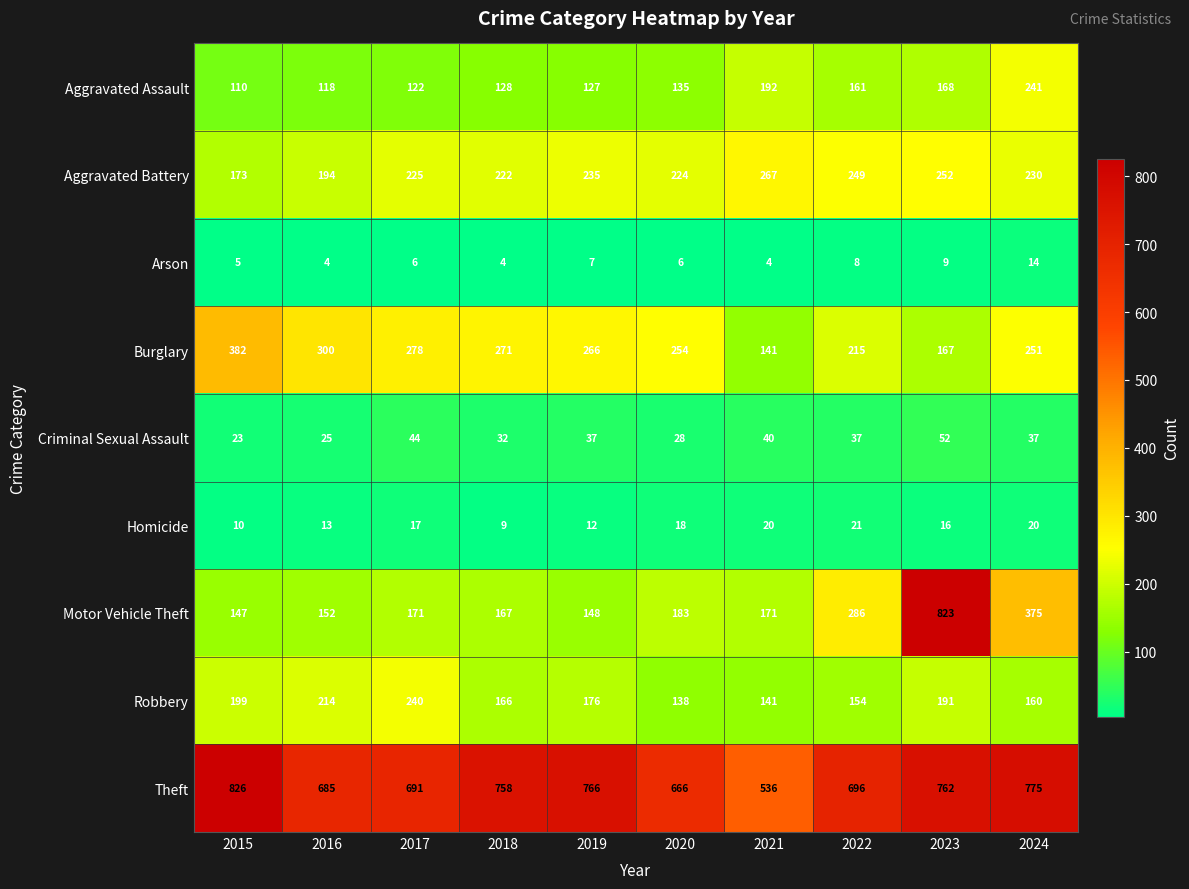

What is the greatest value displayed?

826